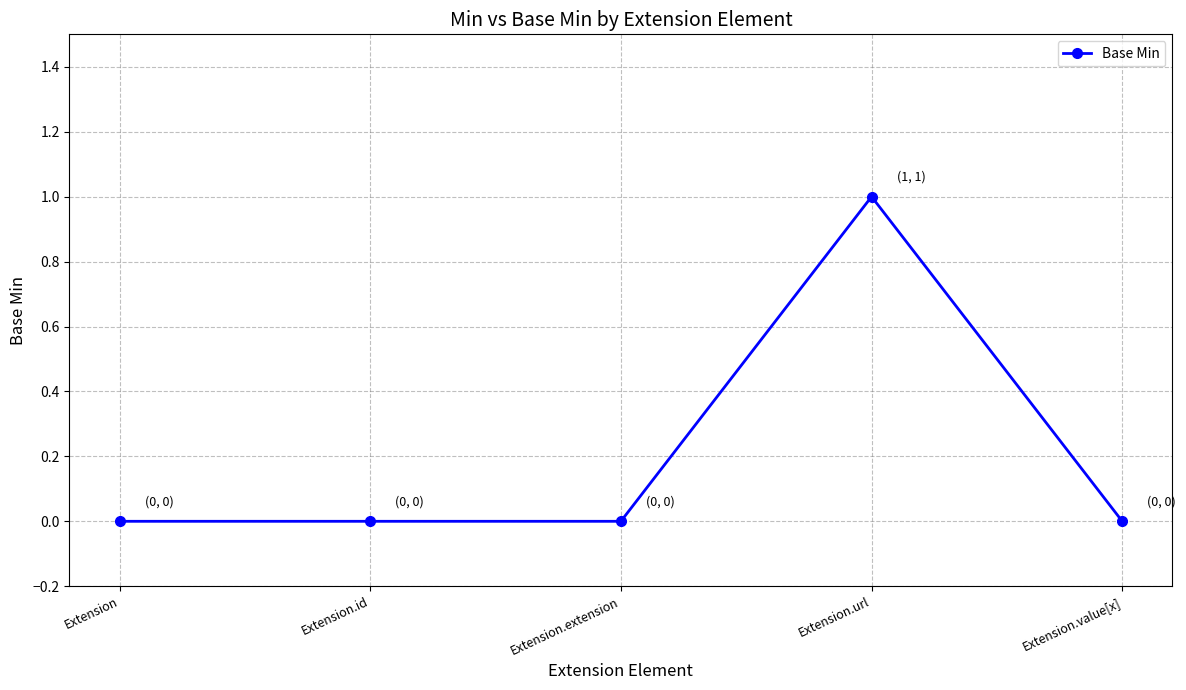

What value does the data have at Extension.url?

1